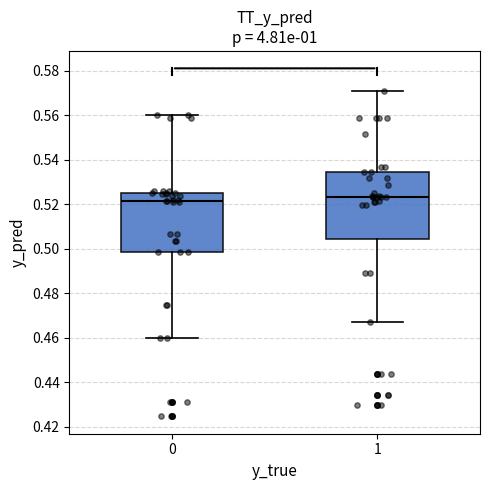

Comparing the boxes themselves (not the whiskers), which one is the tallest?

1